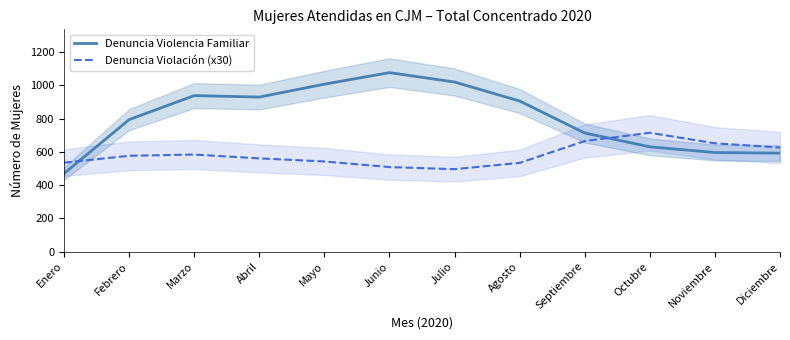

How many times do Denuncia Violación (x30) and Denuncia Violencia Familiar cross each other?

2